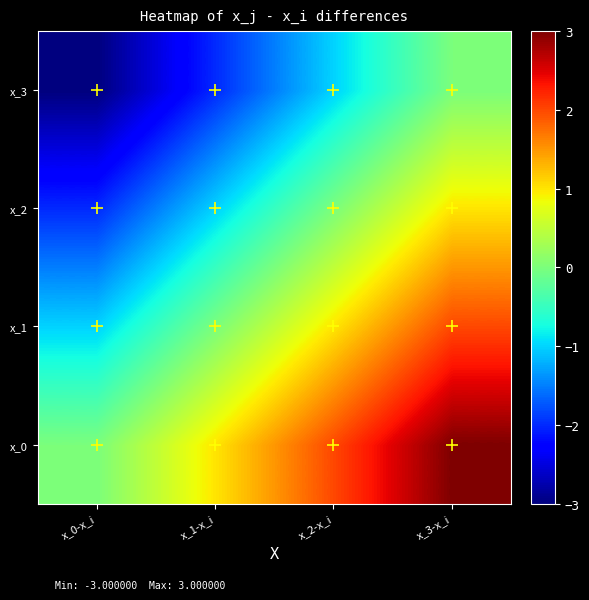

Reading left to right, extract all data points from this chart.

x_0: x_0-x_i=0	x_1-x_i=1	x_2-x_i=2	x_3-x_i=3
x_1: x_0-x_i=-1	x_1-x_i=0	x_2-x_i=1	x_3-x_i=2
x_2: x_0-x_i=-2	x_1-x_i=-1	x_2-x_i=0	x_3-x_i=1
x_3: x_0-x_i=-3	x_1-x_i=-2	x_2-x_i=-1	x_3-x_i=0